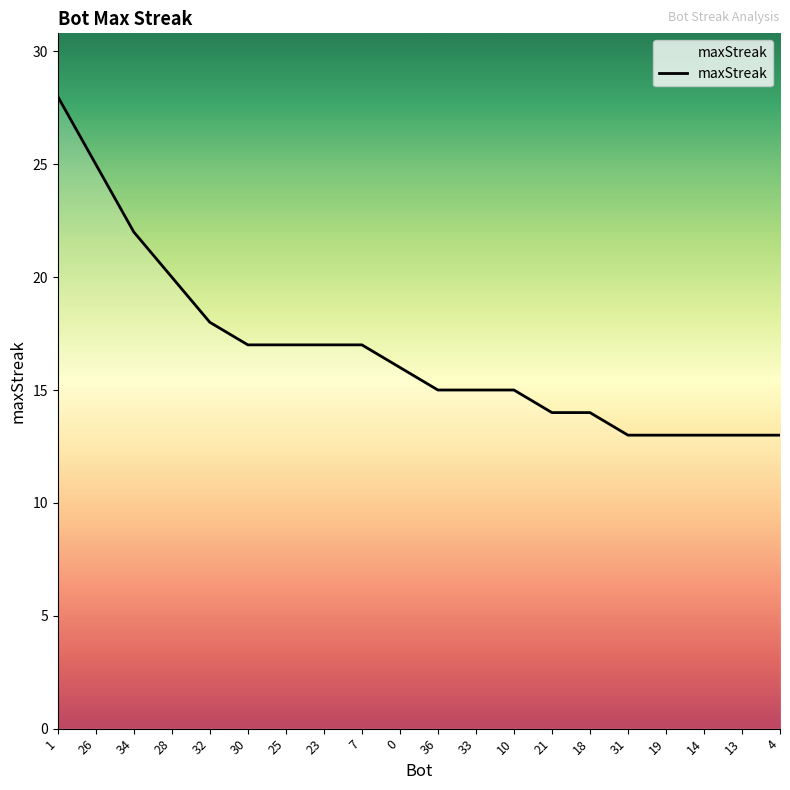

Reading left to right, extract all data points from this chart.

28	25	22	20	18	17	17	17	17	16	15	15	15	14	14	13	13	13	13	13